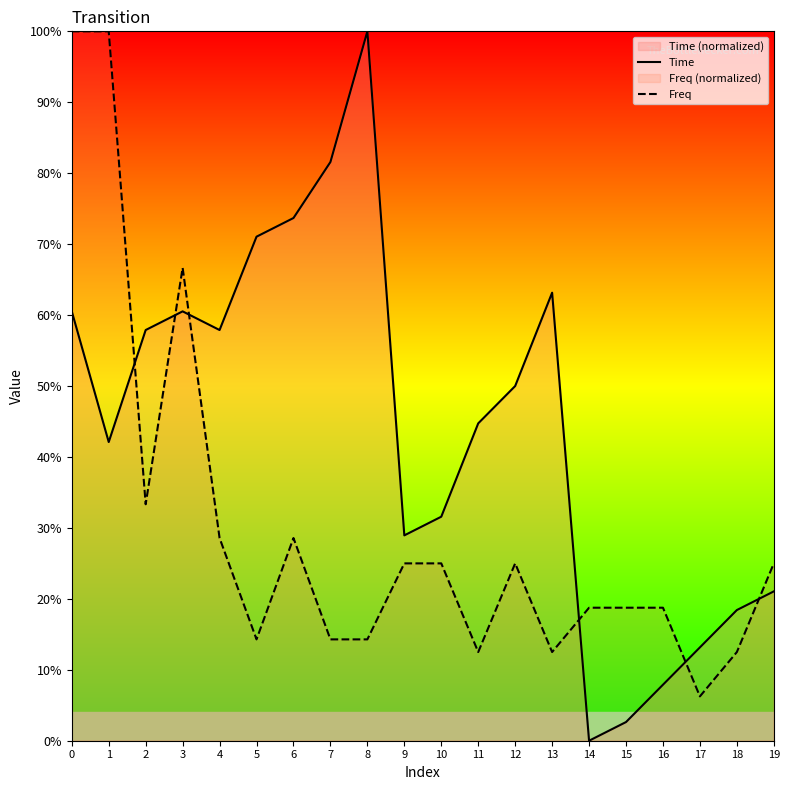

Rank the series at 1 from lowest to highest value.

Time, Freq